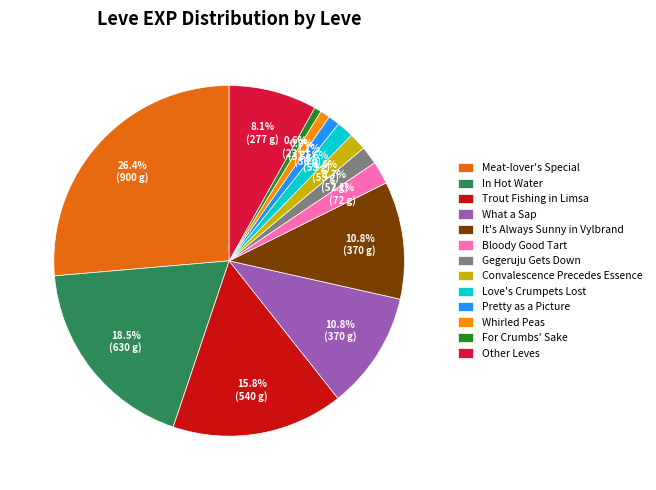

How much of the chart is everything except In Hot Water?

81.5%